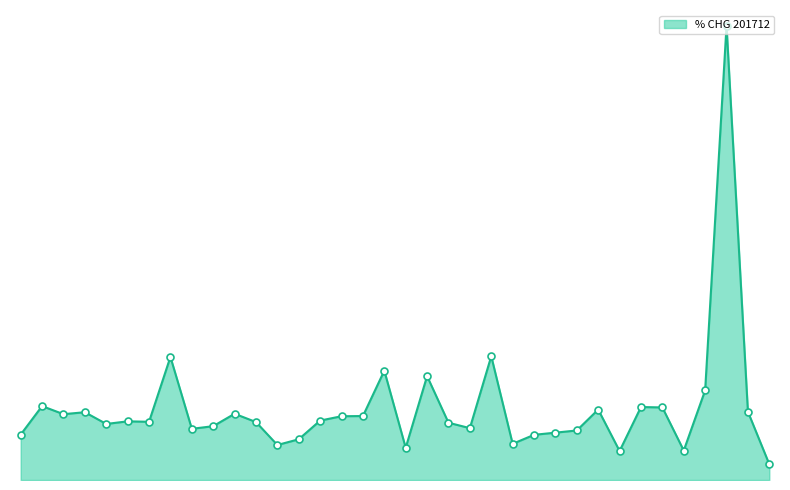

Which has a higher value, VIETNAM or BELGIUM?

BELGIUM